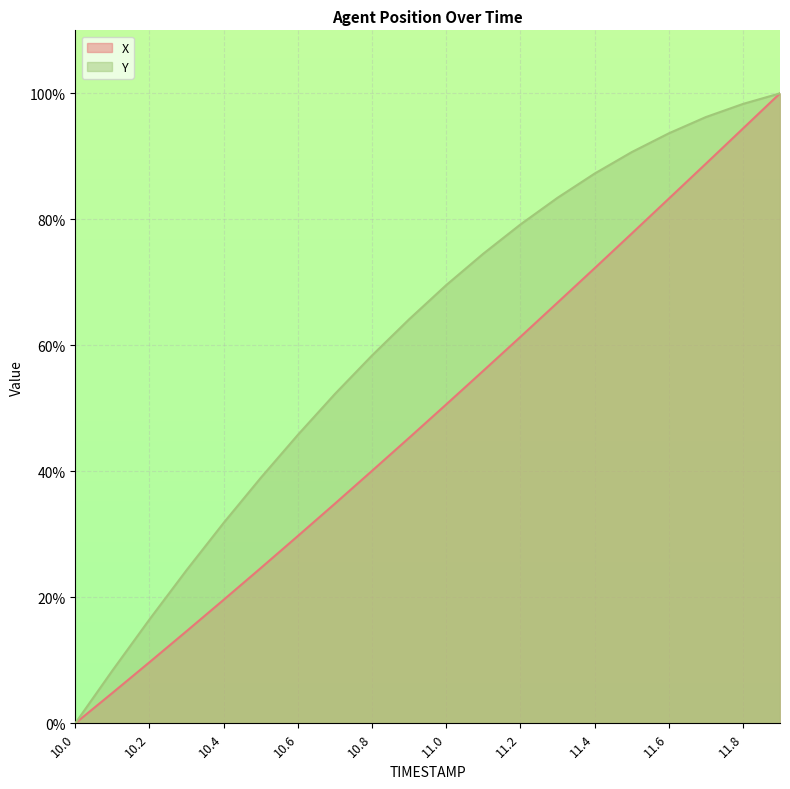

Reading left to right, list all the values displayed in this chart.

X: 10.0=0.0	10.1=4.8	10.2=9.7	10.3=14.6	10.4=19.6	10.5=24.6	10.6=29.7	10.7=34.9	10.8=40.1	10.9=45.3	11.0=50.6	11.1=56.0	11.2=61.3	11.3=66.8	11.4=72.2	11.5=77.7	11.6=83.3	11.7=88.8	11.8=94.4	11.9=100.0
Y: 10.0=0.0	10.1=8.4	10.2=16.5	10.3=24.3	10.4=31.8	10.5=39.0	10.6=45.8	10.7=52.3	10.8=58.4	10.9=64.1	11.0=69.6	11.1=74.5	11.2=79.2	11.3=83.4	11.4=87.3	11.5=90.7	11.6=93.6	11.7=96.2	11.8=98.3	11.9=100.0